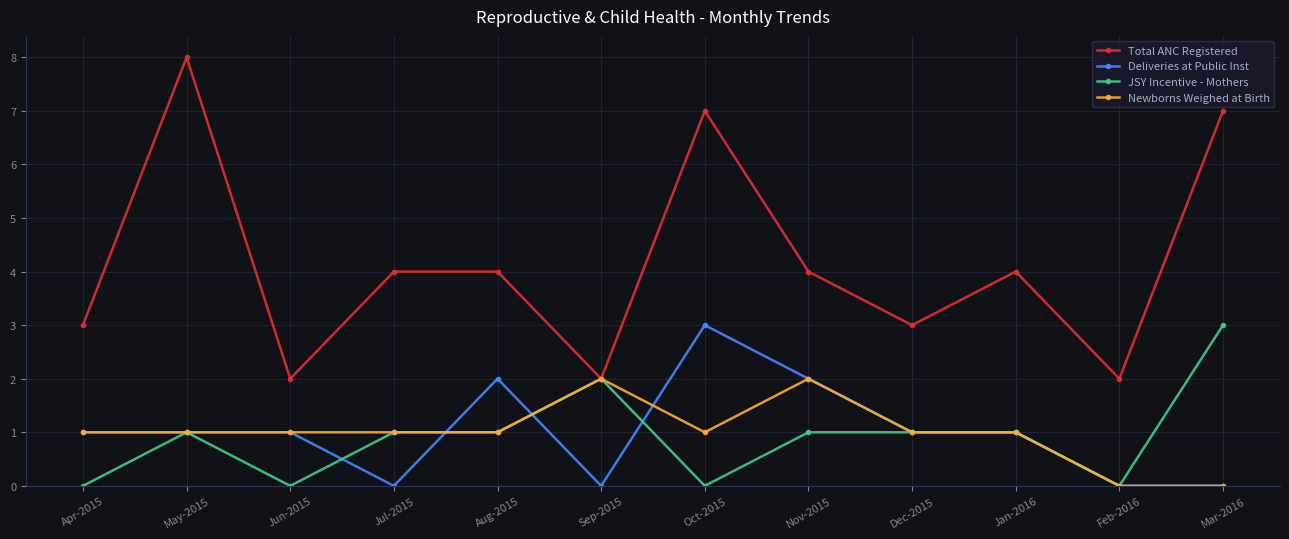

The JSY Incentive - Mothers series shows -2 at Oct-2015. True or false?

False